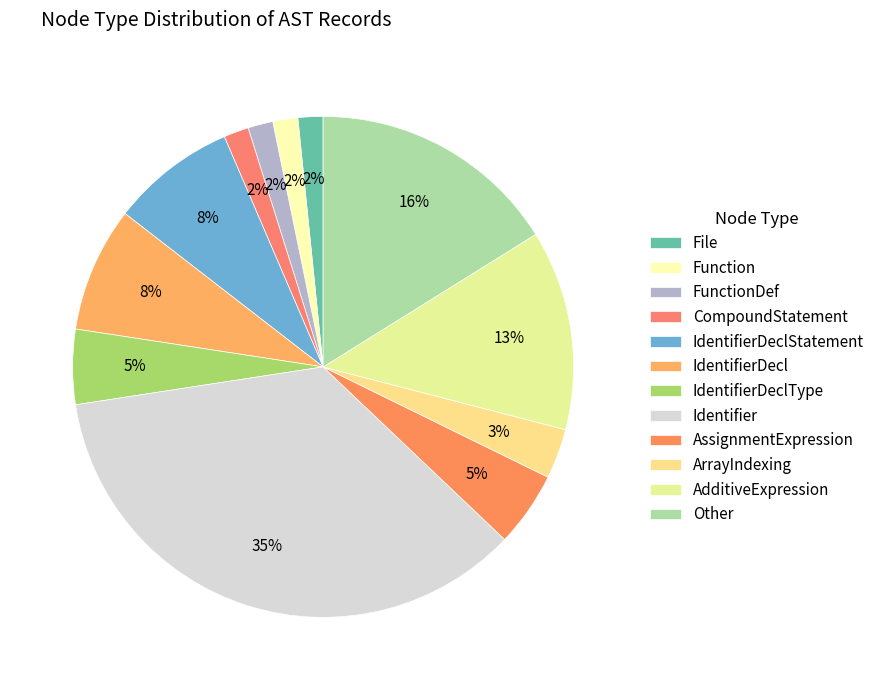

Which category has the biggest portion of the pie?

Identifier